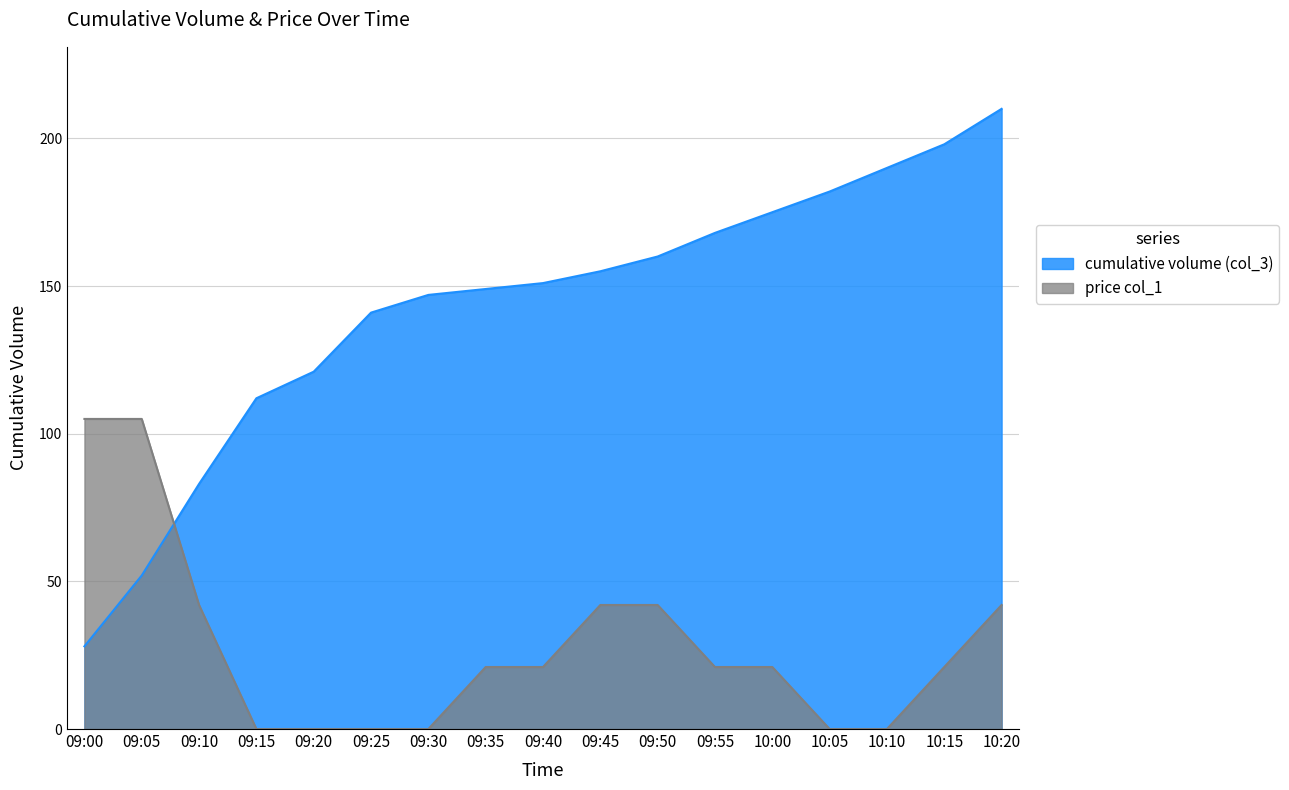

Reading left to right, transcribe all the data shown in this chart.

cumulative volume (col_3): 09:00=28.0	09:05=52.0	09:10=83.0	09:15=112.0	09:20=121.0	09:25=141.0	09:30=147.0	09:35=149.0	09:40=151.0	09:45=155.0	09:50=160.0	09:55=168.0	10:00=175.0	10:05=182.0	10:10=190.0	10:15=198.0	10:20=210.0
price col_1: 09:00=105.0	09:05=105.0	09:10=42.0	09:15=0.0	09:20=0.0	09:25=0.0	09:30=0.0	09:35=21.0	09:40=21.0	09:45=42.0	09:50=42.0	09:55=21.0	10:00=21.0	10:05=0.0	10:10=0.0	10:15=21.0	10:20=42.0